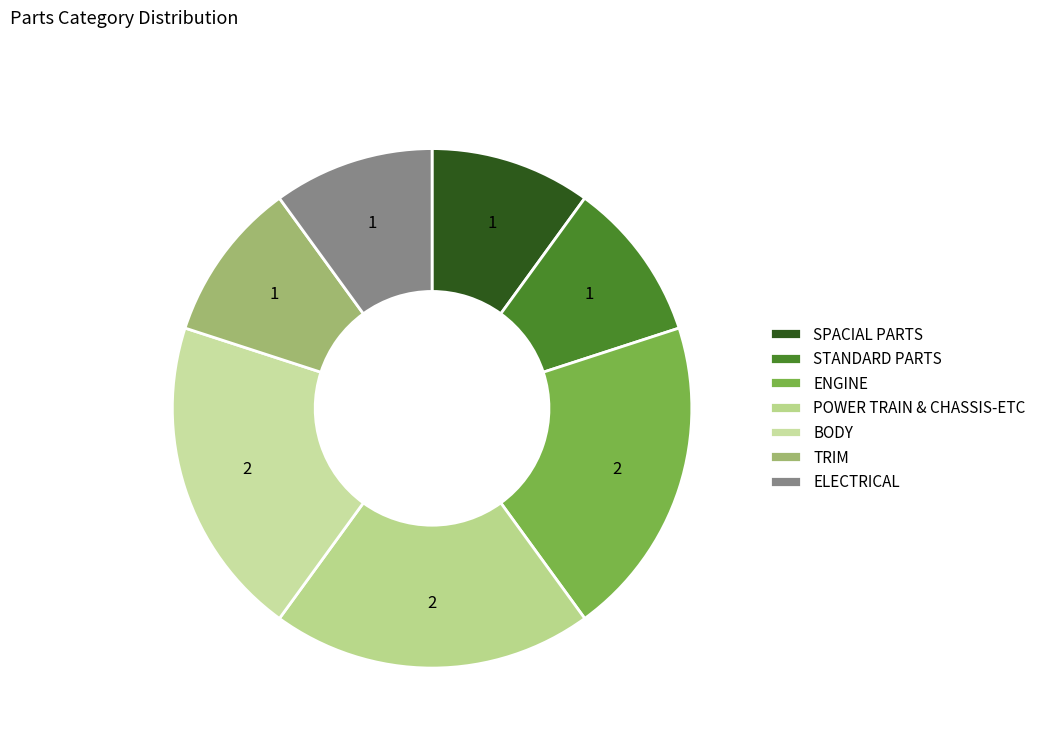

Does ELECTRICAL account for over 50% of the chart?

No